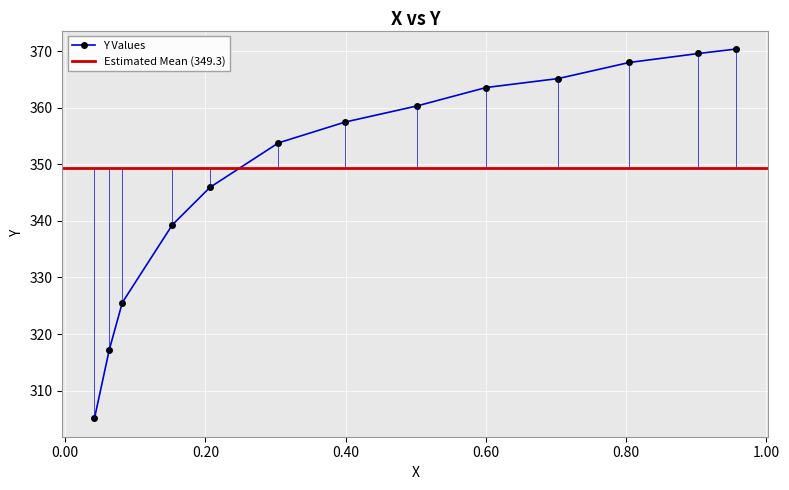

Count the number of data series in this chart.

1